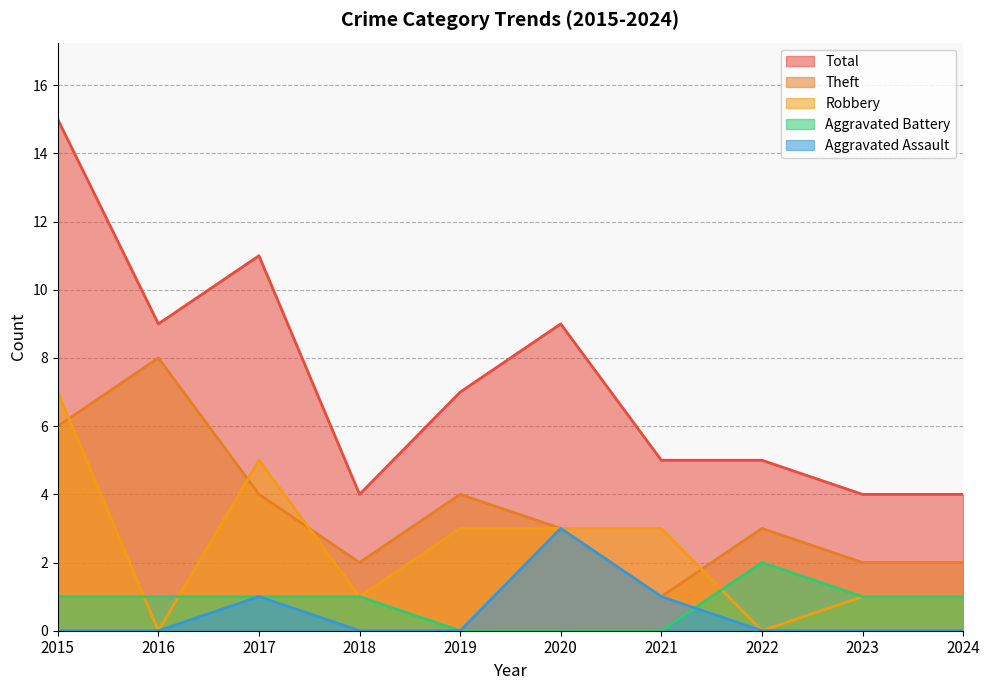

What is the sum of the Robbery values at 2015 and 2022?

7